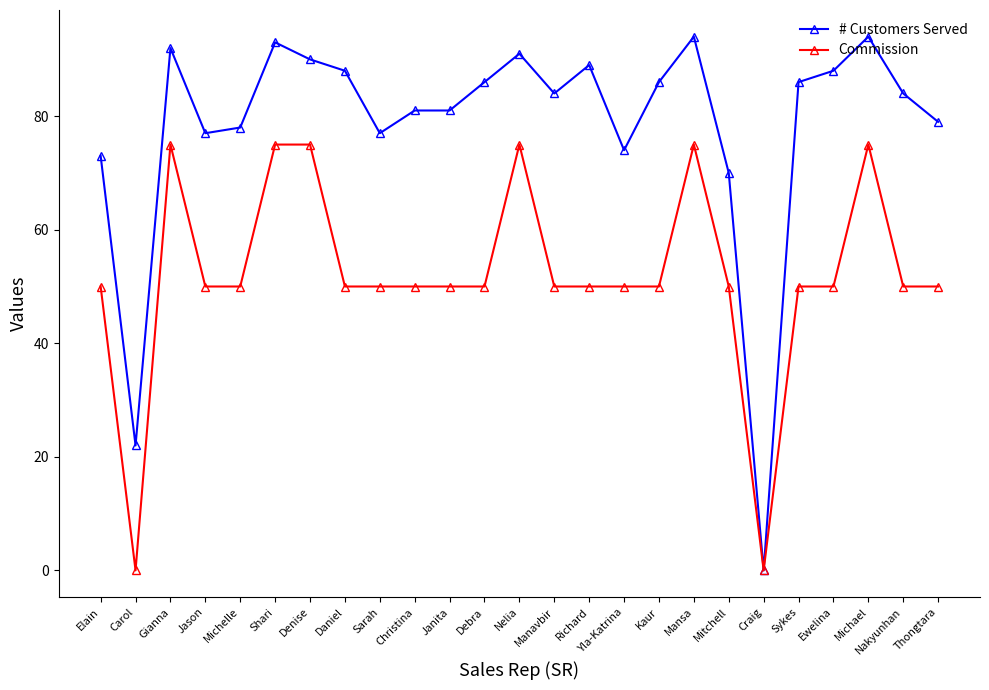

What is the label of the 9th point from the left?

Sarah